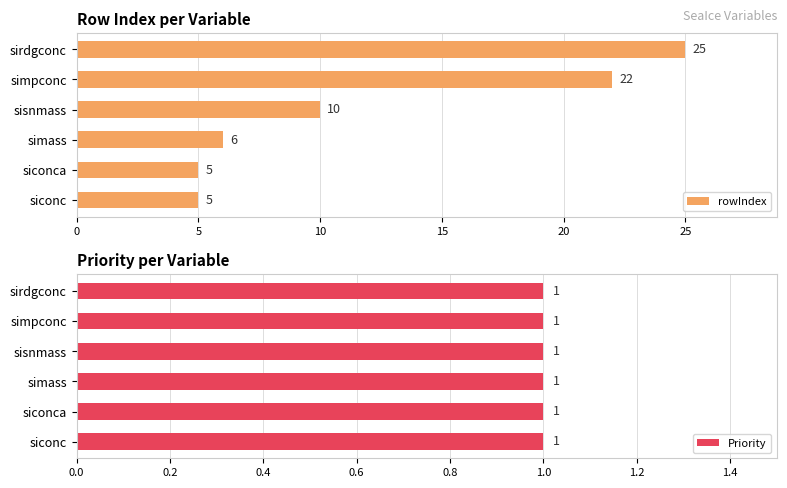

What is the difference between the maximum and minimum values in the rowIndex series?

20